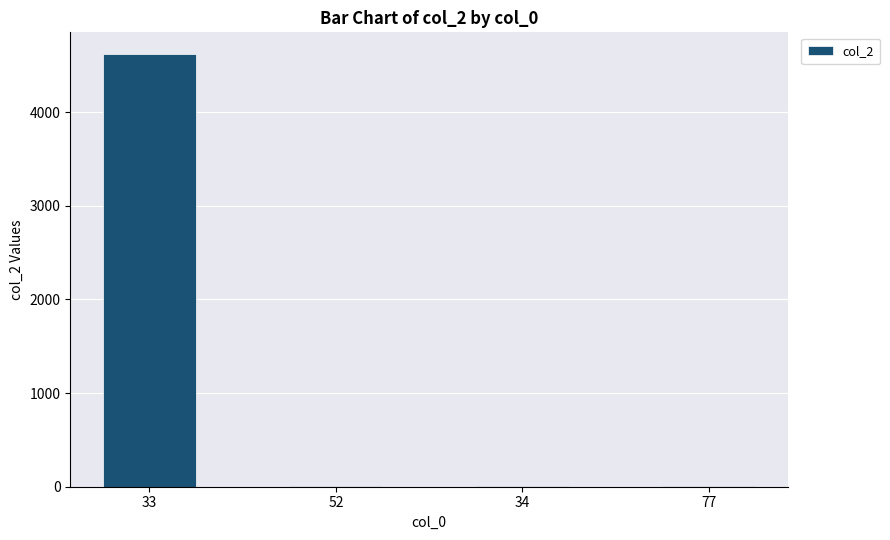

What is the sum of all values?

4644